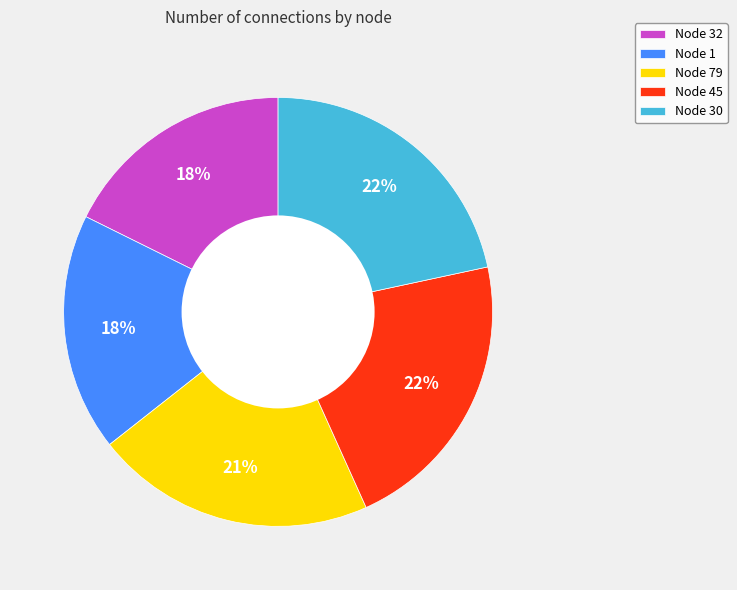

True or false: Node 32 accounts for 28% of the total.

False